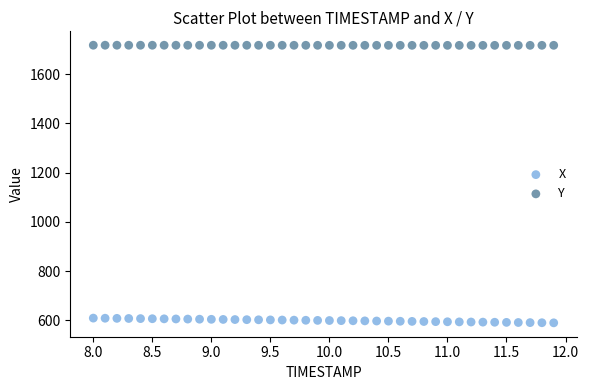

What are all the series names shown in the legend?

X, Y